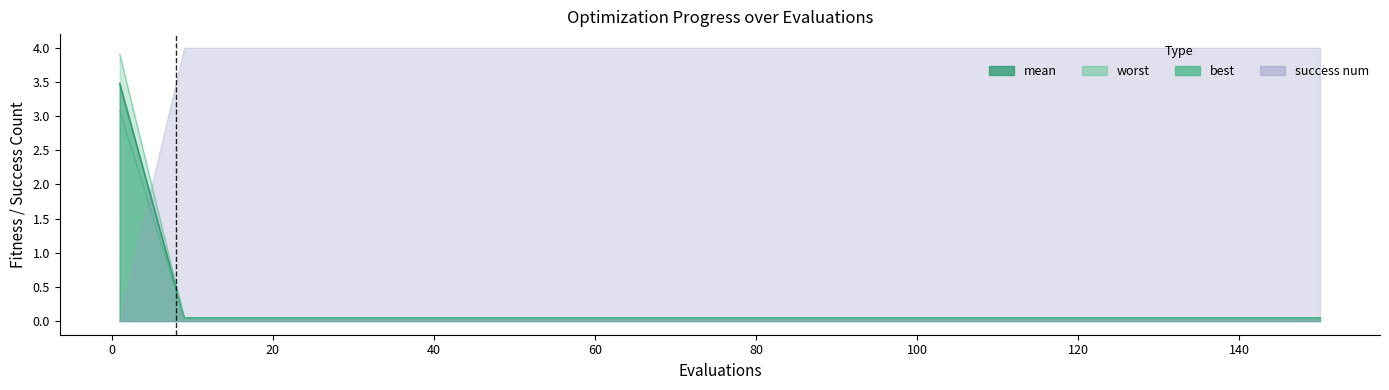

Is it true that mean equals 0.1 at 100?

False